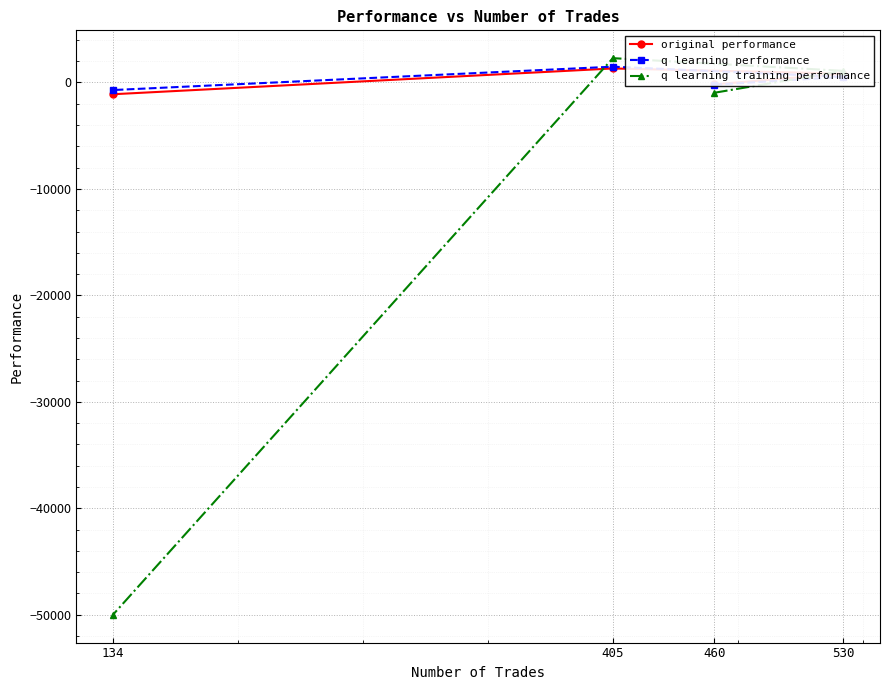

What is the value of the original performance point at the 2nd from the left?

1318.4